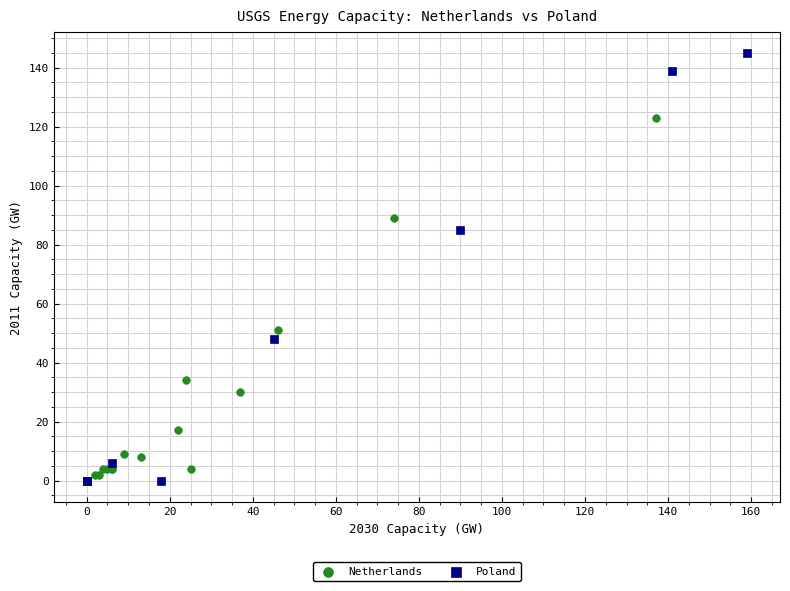

Which series has the widest spread of Y values?

Poland